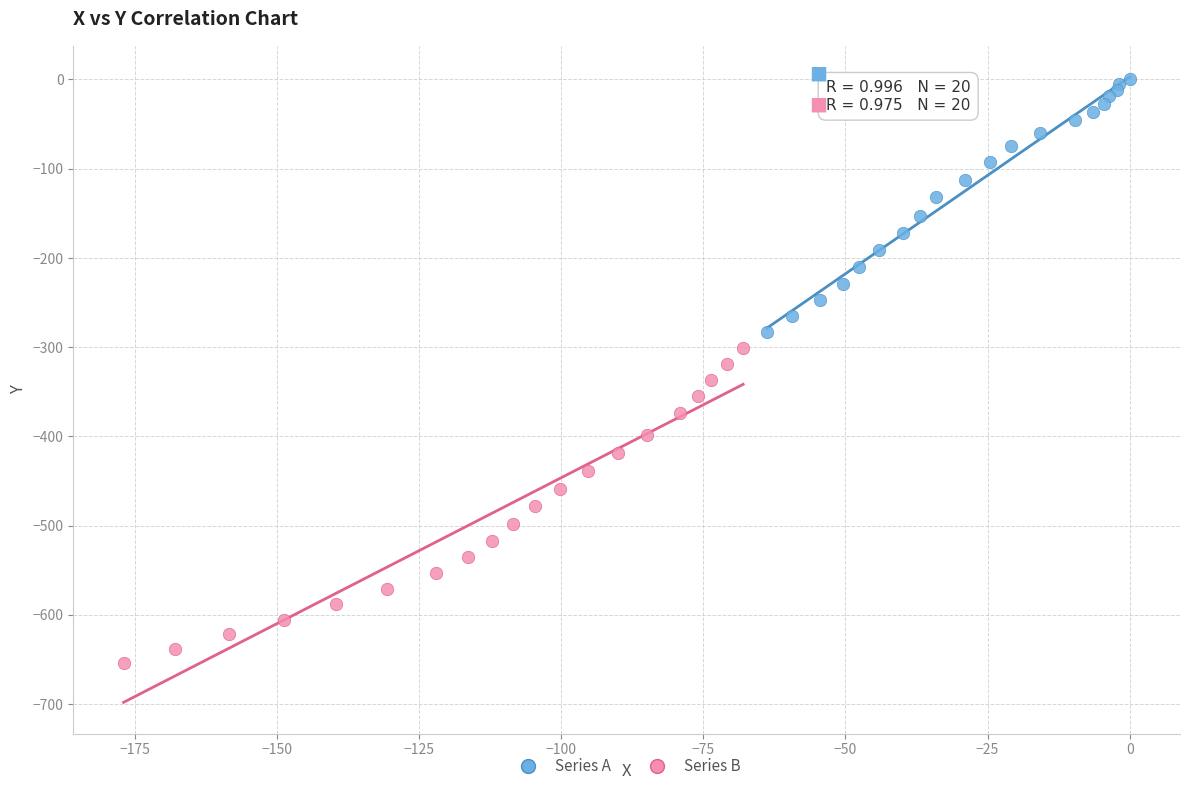

Which series has the widest spread of Y values?

Series B